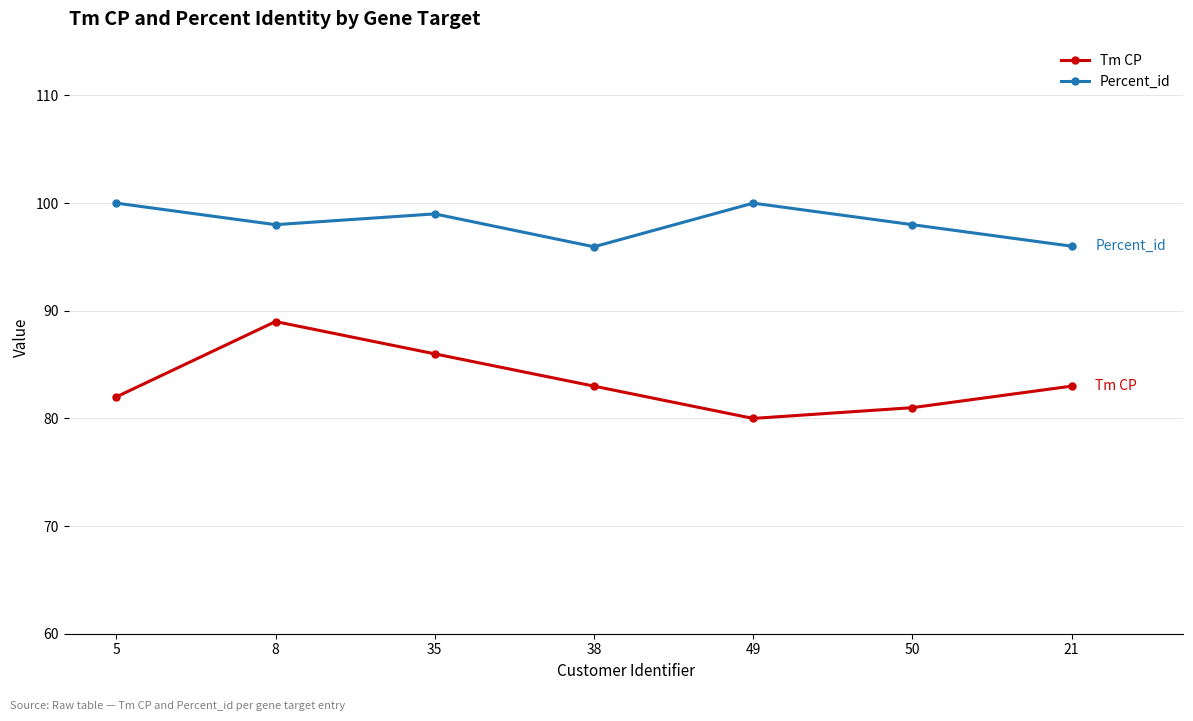

At how many categories does at least one series exceed 91?

7